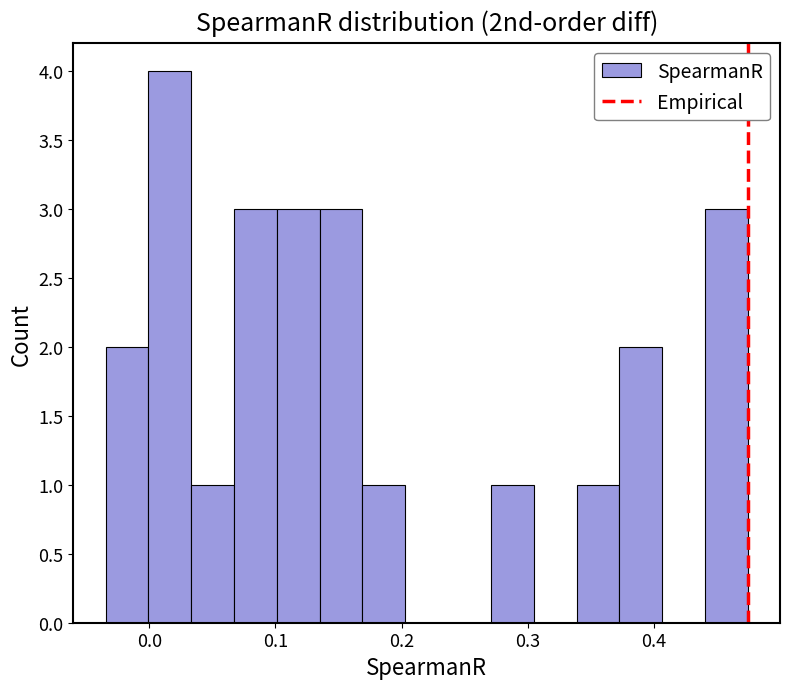

Read against the x-axis, roughly where is the centre of the tallest bar?

0.02